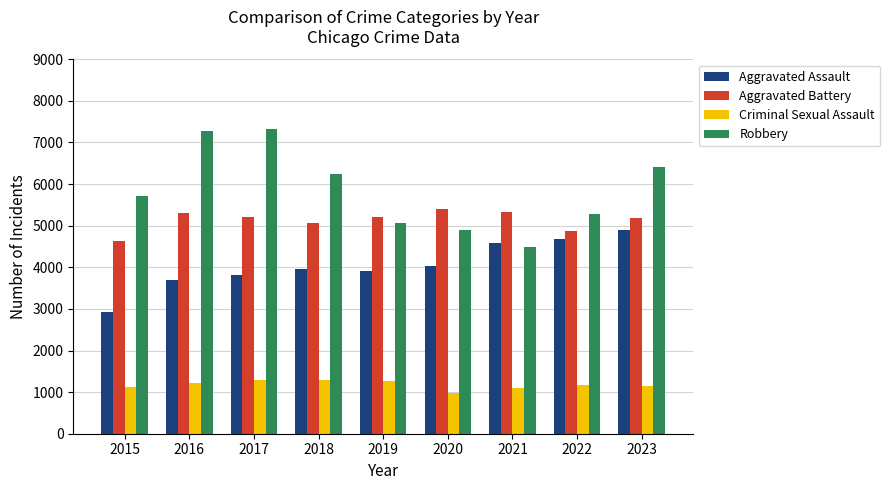

The Aggravated Assault series shows 1665 at 2017. True or false?

False